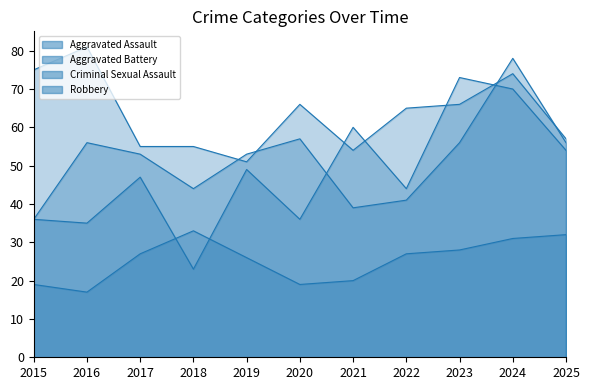

How many values in the Robbery series are below 65?

5